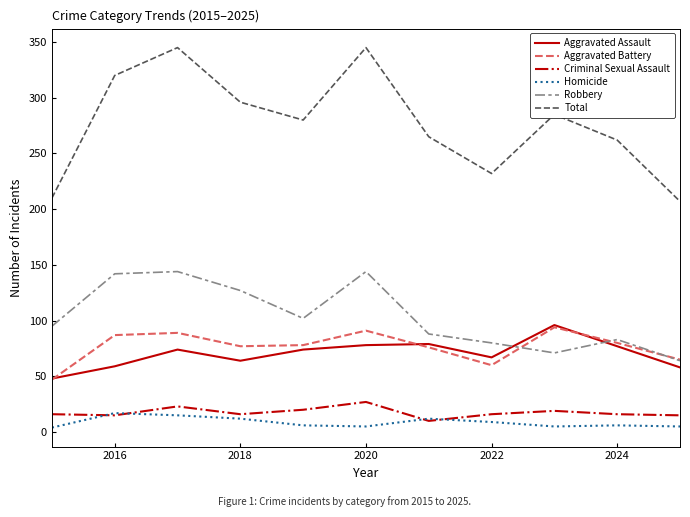

True or false: Aggravated Battery and Homicide intersect in this chart.

False